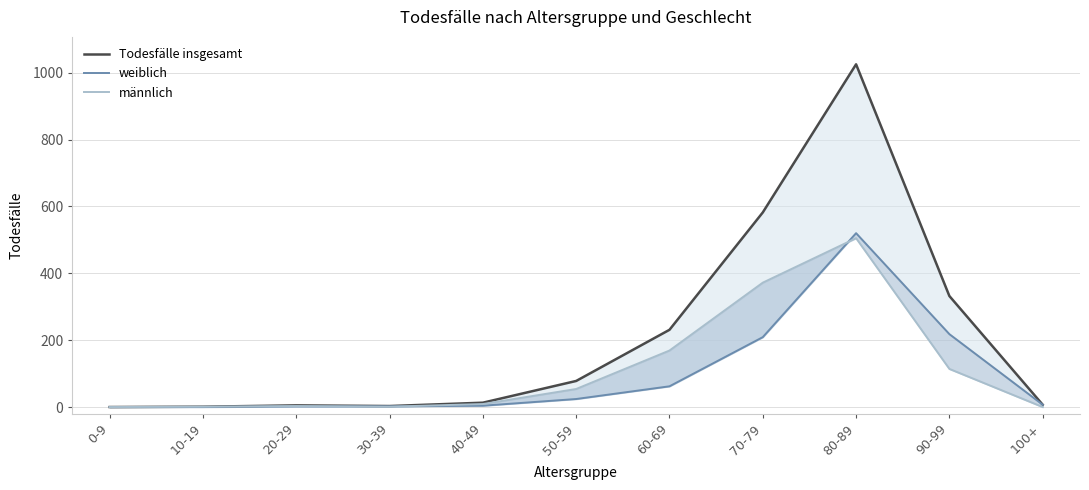

At which category is the sum across all series the highest?

80-89